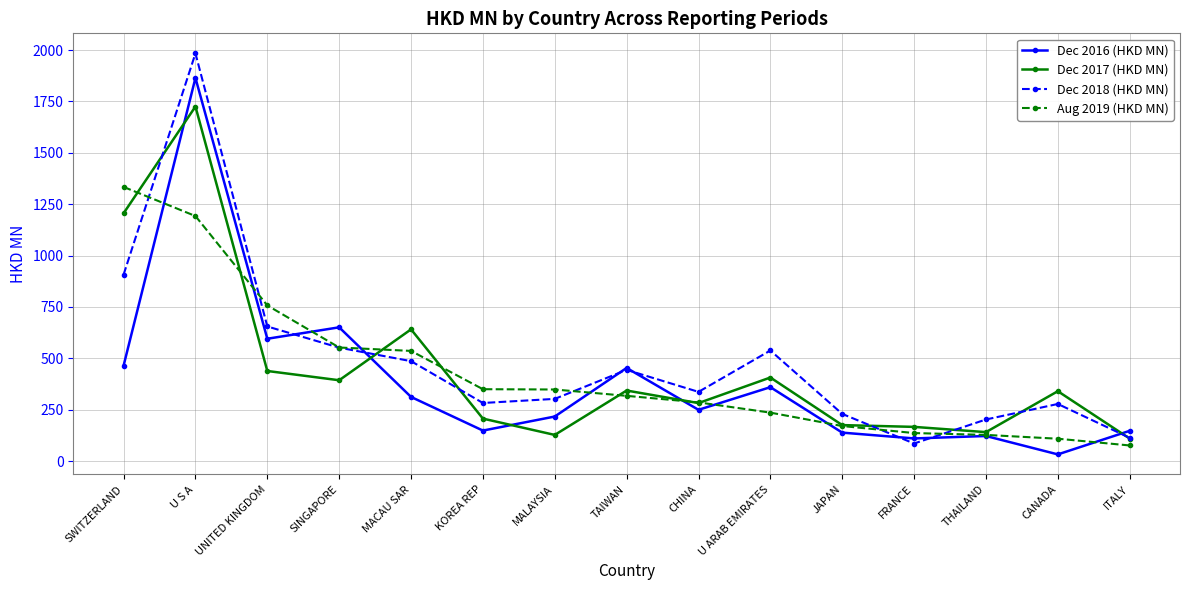

The Dec 2017 (HKD MN) series shows 538.6 at CANADA. True or false?

False